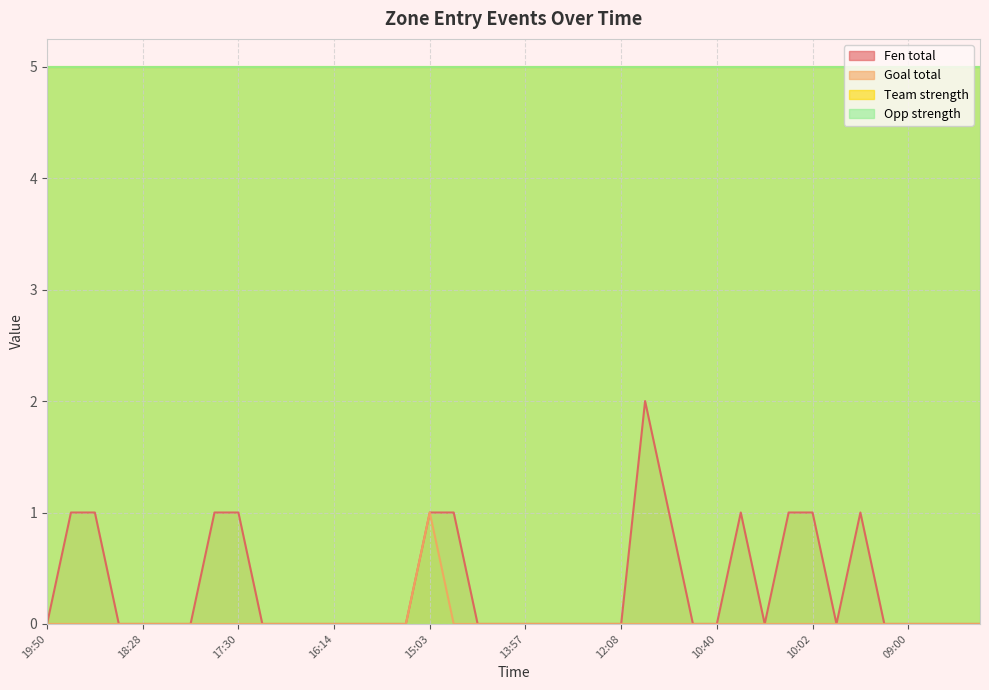

Is the value of Goal total at 15:03 greater than the value of Fen total at 17:30?

No